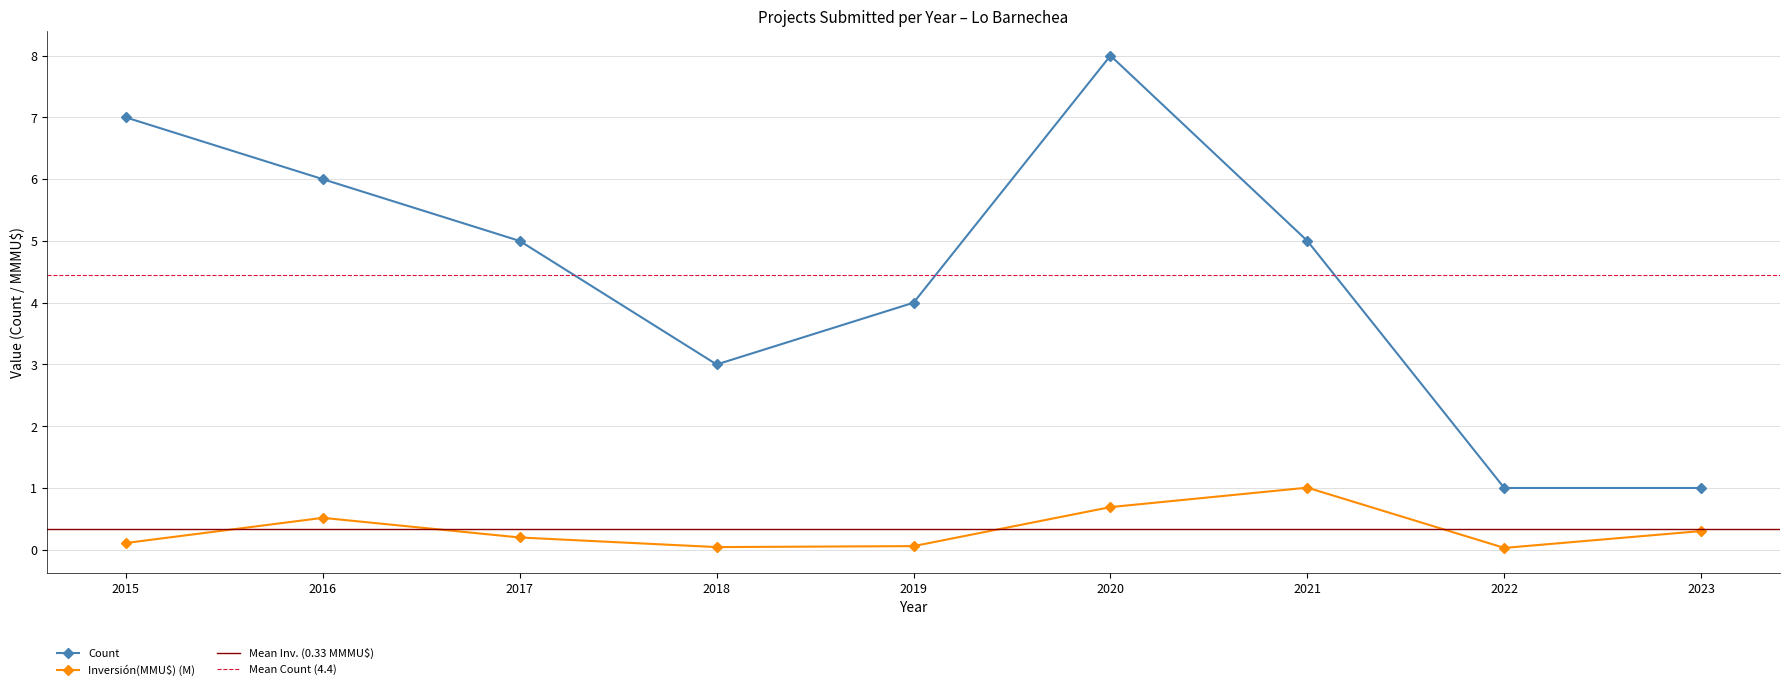

Is the value of Count at 2016 greater than the value of Inversión(MMU$) (M) at 2018?

Yes